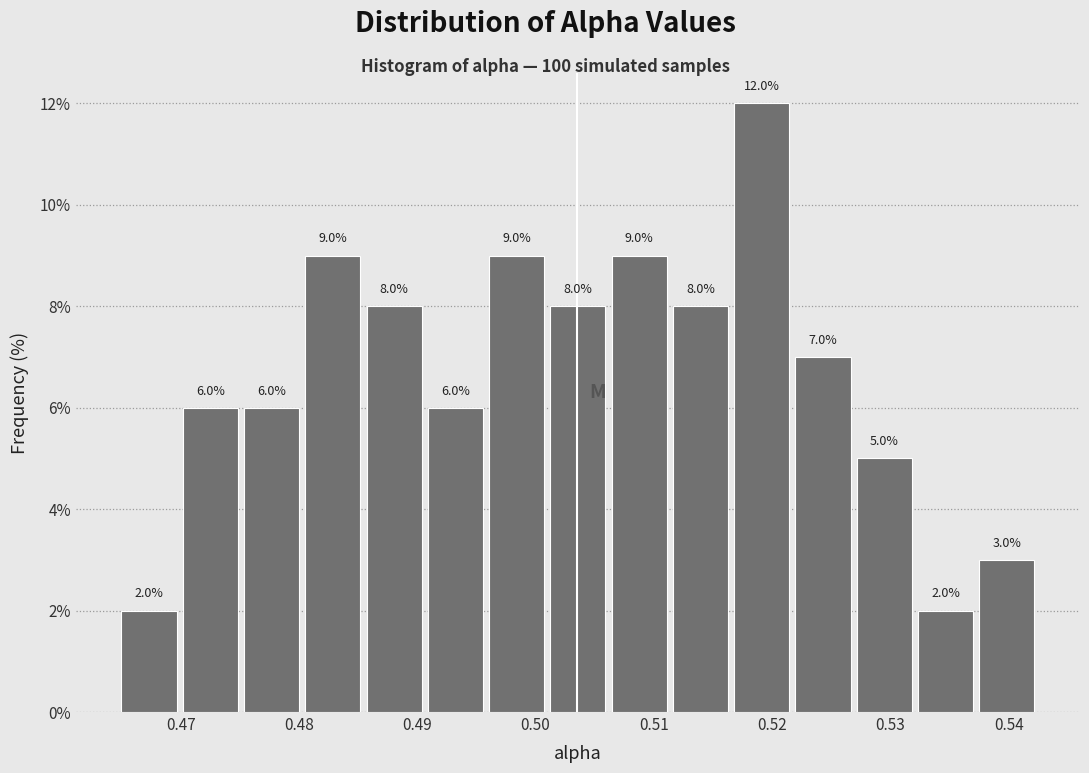

Reading left to right, list every bar in this chart as the range it spans on the x-axis followed by its height. The bar edges are not printed on the chart, so give them approximately, as read against the axis.

0.465 to 0.470: 2.0
0.470 to 0.475: 6.0
0.475 to 0.480: 6.0
0.480 to 0.485: 9.0
0.485 to 0.491: 8.0
0.491 to 0.496: 6.0
0.496 to 0.501: 9.0
0.501 to 0.506: 8.0
0.506 to 0.511: 9.0
0.511 to 0.517: 8.0
0.517 to 0.522: 12.0
0.522 to 0.527: 7.0
0.527 to 0.532: 5.0
0.532 to 0.537: 2.0
0.537 to 0.542: 3.0